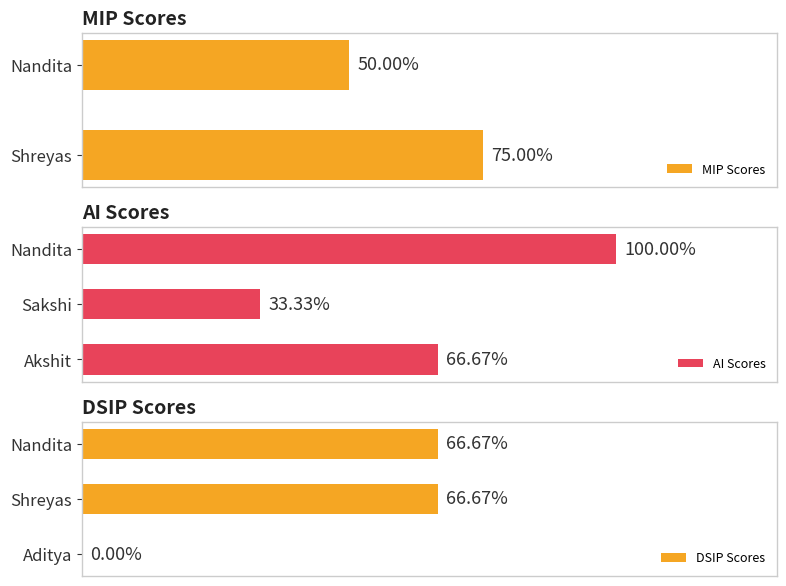

Which category has the highest value in the AI Scores series?

Nandita